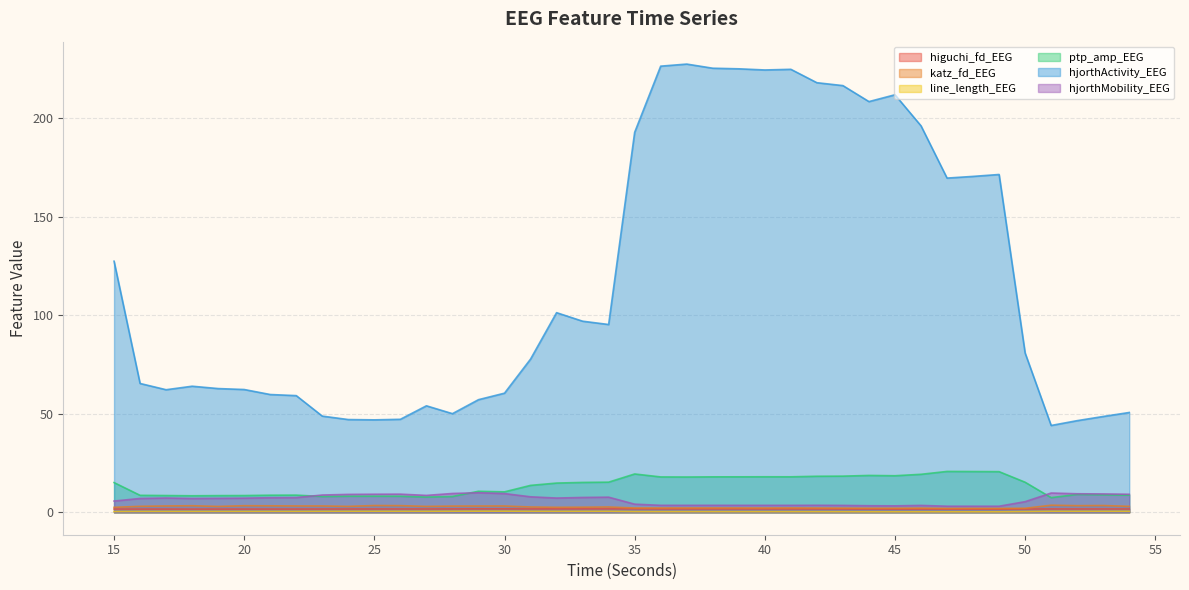

The value of higuchi_fd_EEG at 33 is 1.8. True or false?

True